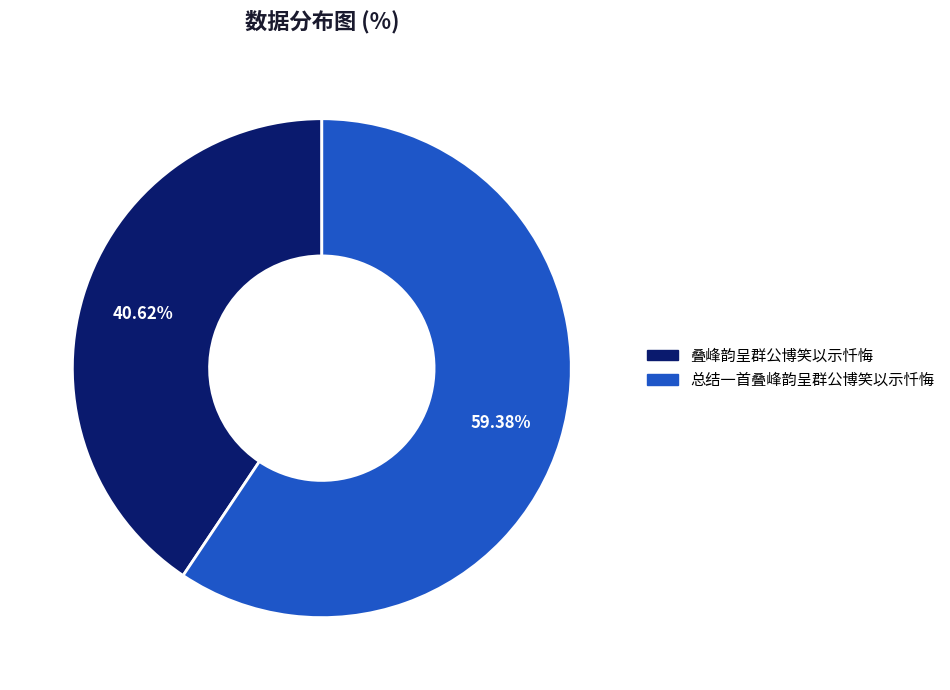

Which category has the smallest portion of the pie?

叠峰韵呈群公博笑以示忏悔